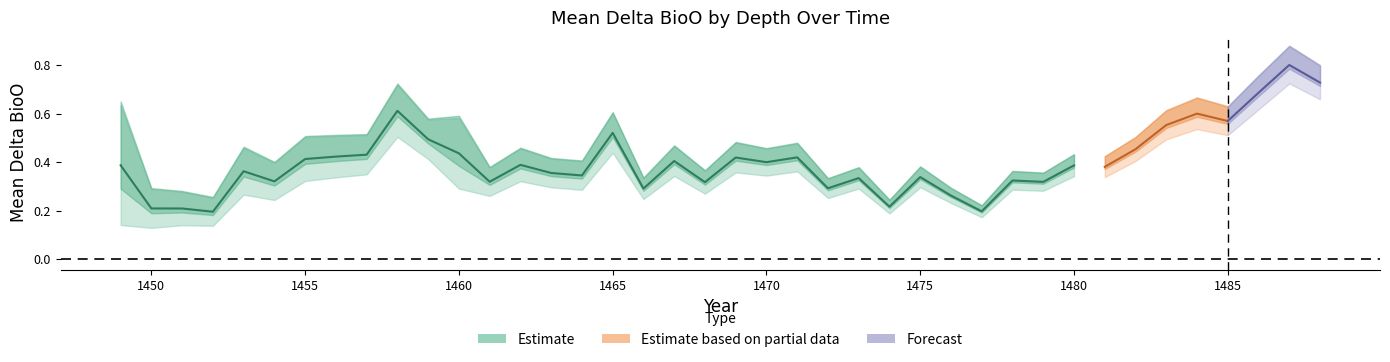

How many interior local valleys does the mean_delta_bioo_3.888 series have?

14